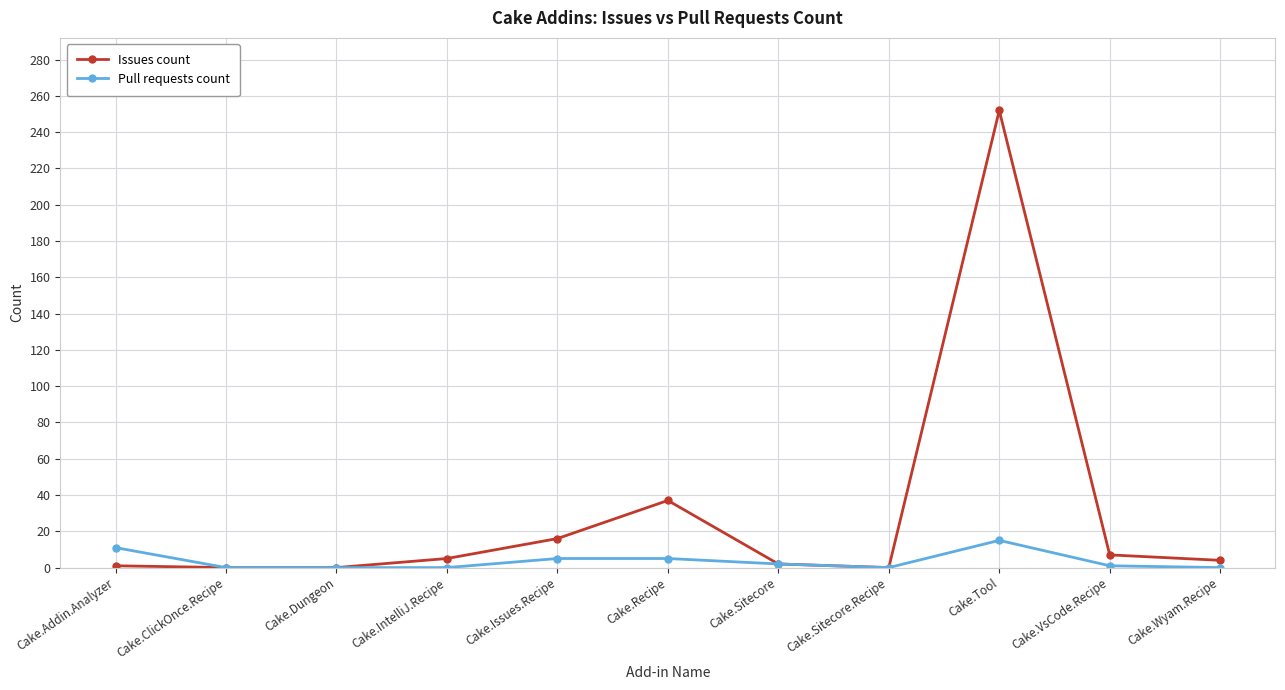

True or false: Issues count has more than 0 points higher than both neighbors.

True